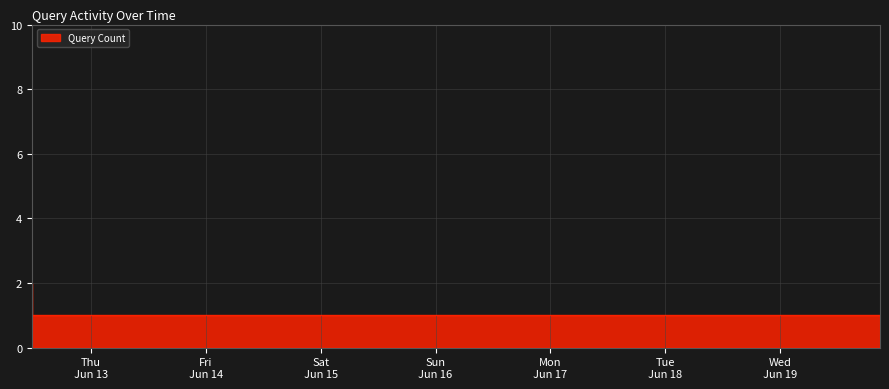

How many lines are shown in the chart?

1